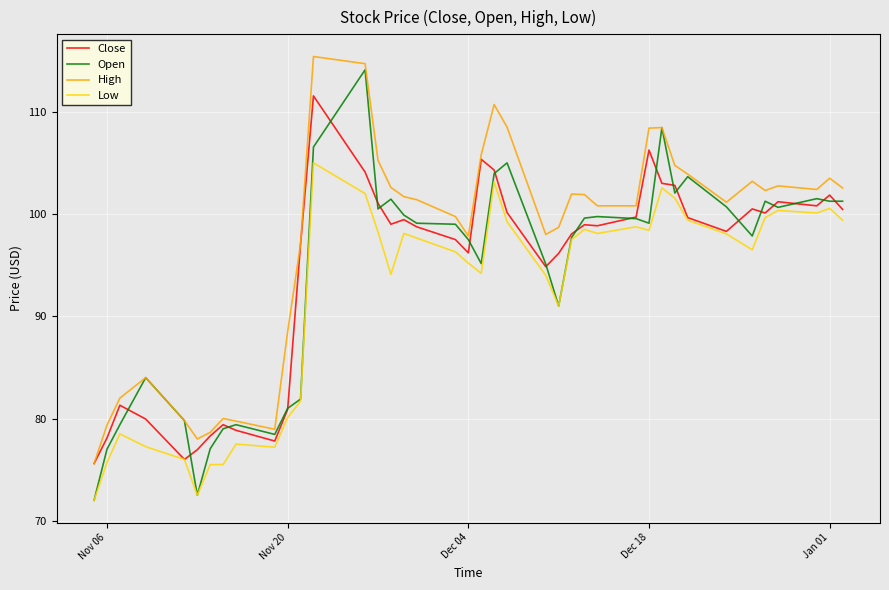

Which series has the largest total across all categories?

High